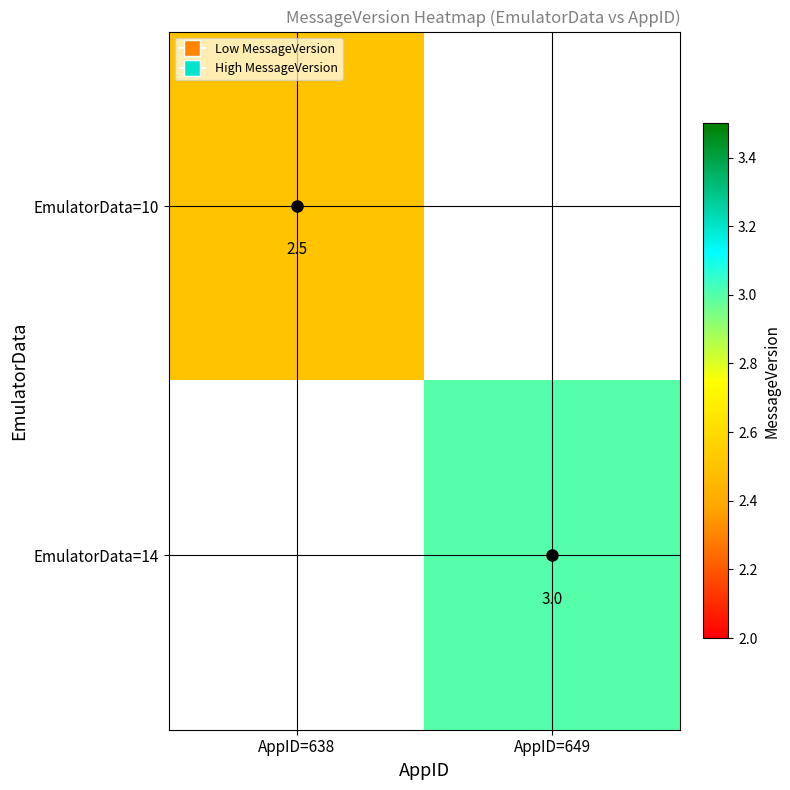

Is it true that EmulatorData=14 equals 5.1 at AppID=649?

False